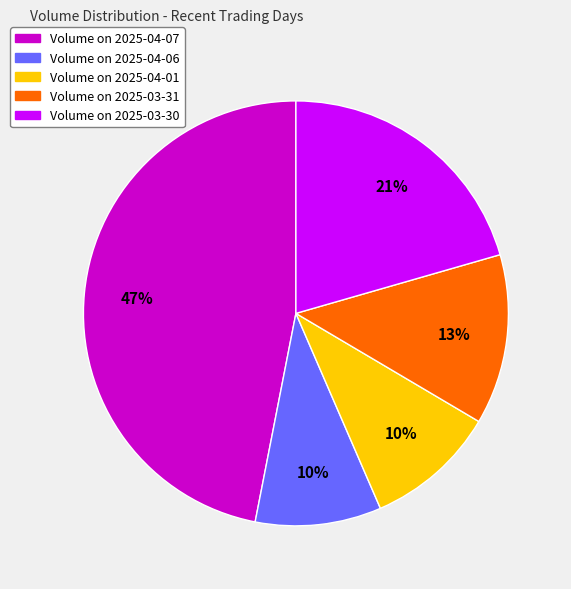

Count the number of slices in the pie.

5